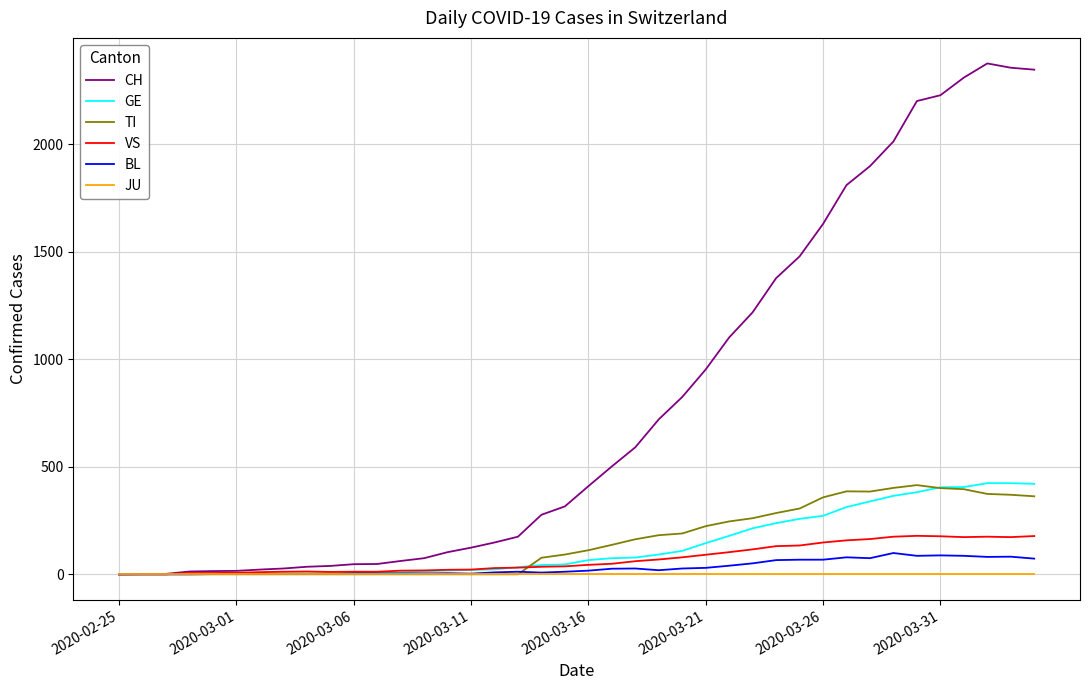

What is the difference between the maximum and second lowest values in the TI series?

415